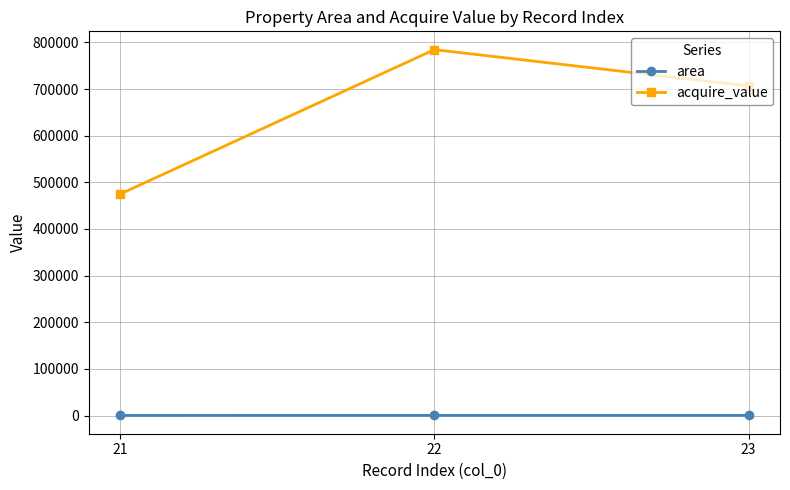

How many values in the area series are below 292?

1